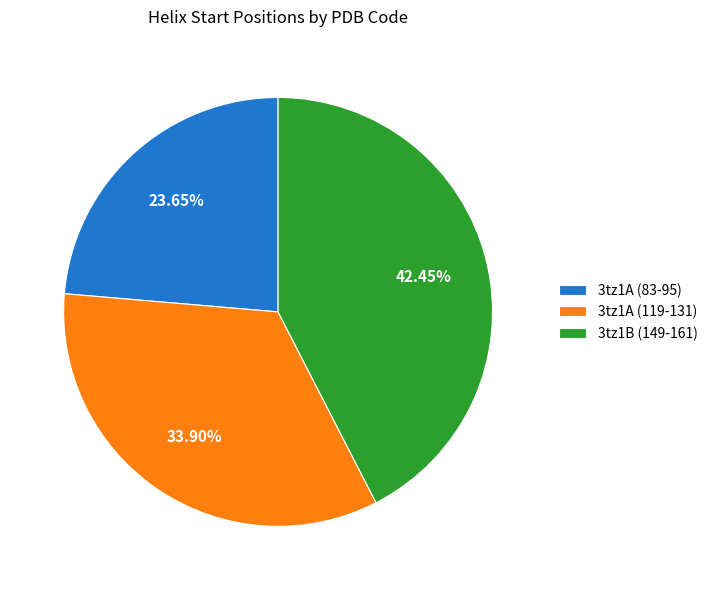

To the nearest percent, what is the average slice percentage?

33%